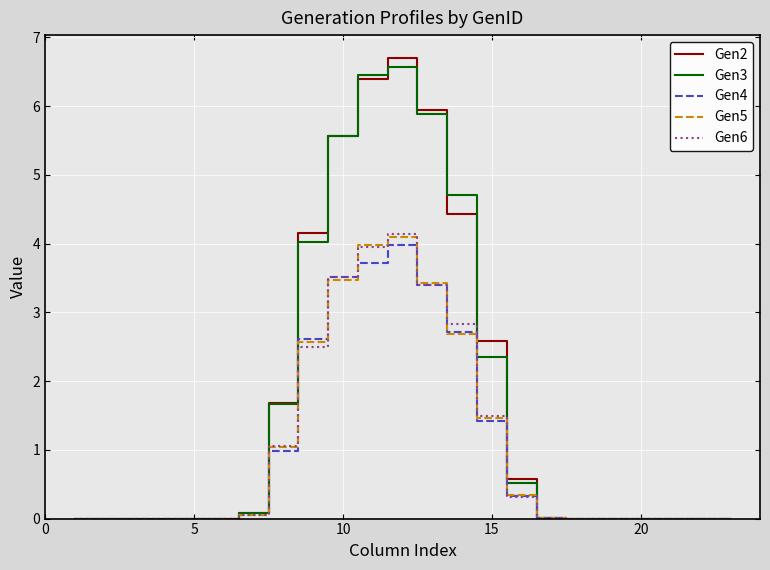

True or false: Gen4 and Gen2 intersect in this chart.

False